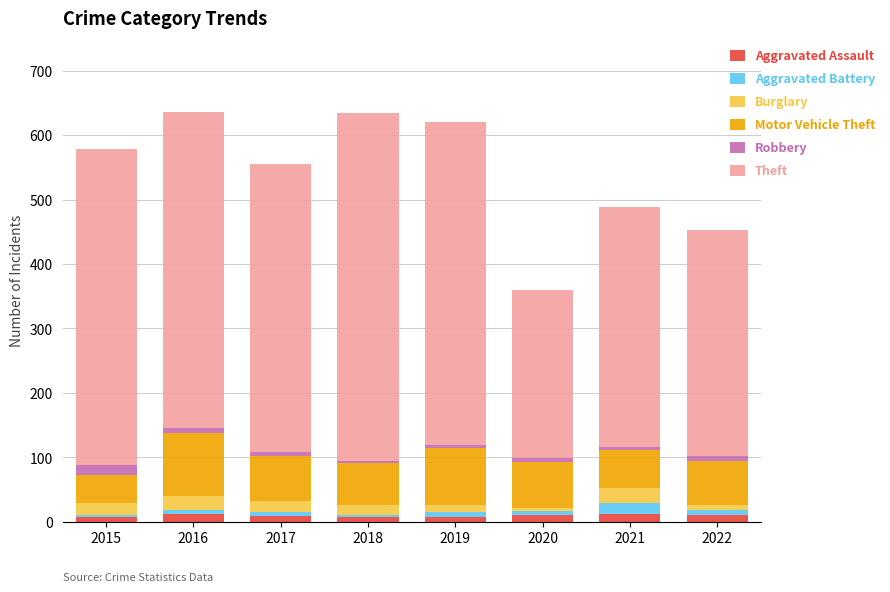

The Aggravated Assault series shows 10 at 2017. True or false?

True